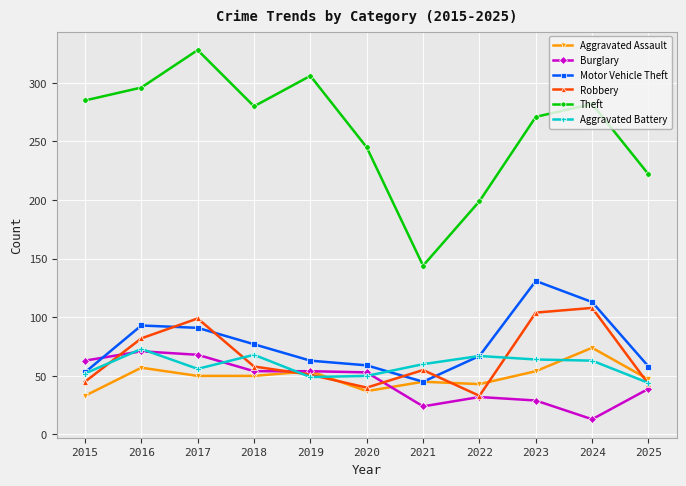

What is the average value of the Aggravated Assault series?

49